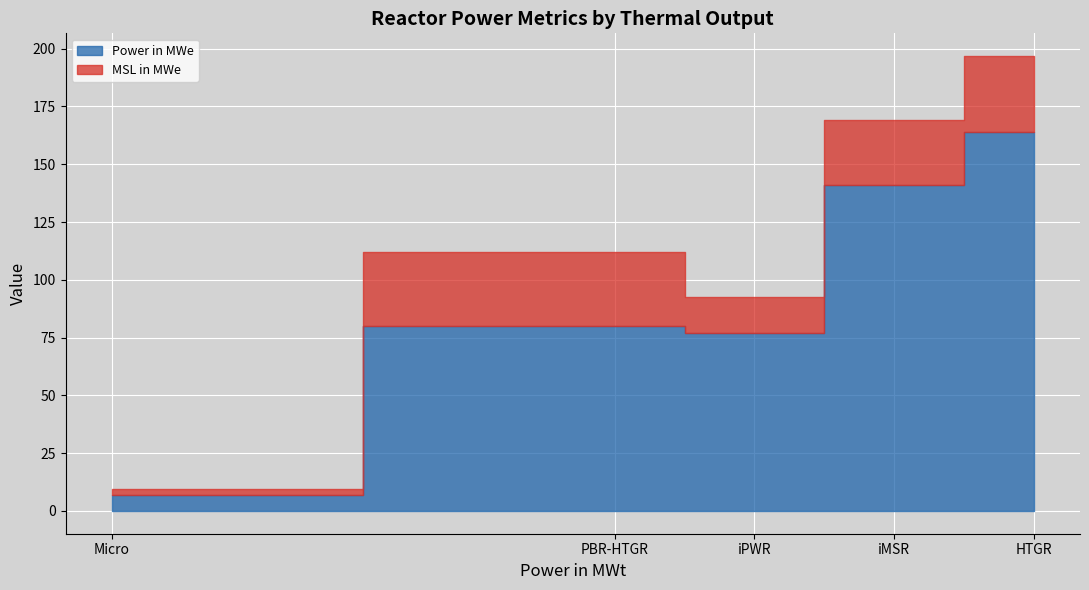

List the labels in order of Power in MWe value, smallest first.

Micro, iPWR, PBR-HTGR, iMSR, HTGR